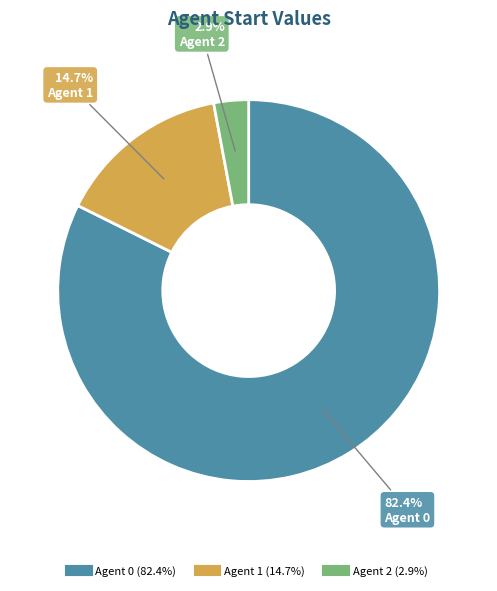

Does any single category account for the majority?

Yes